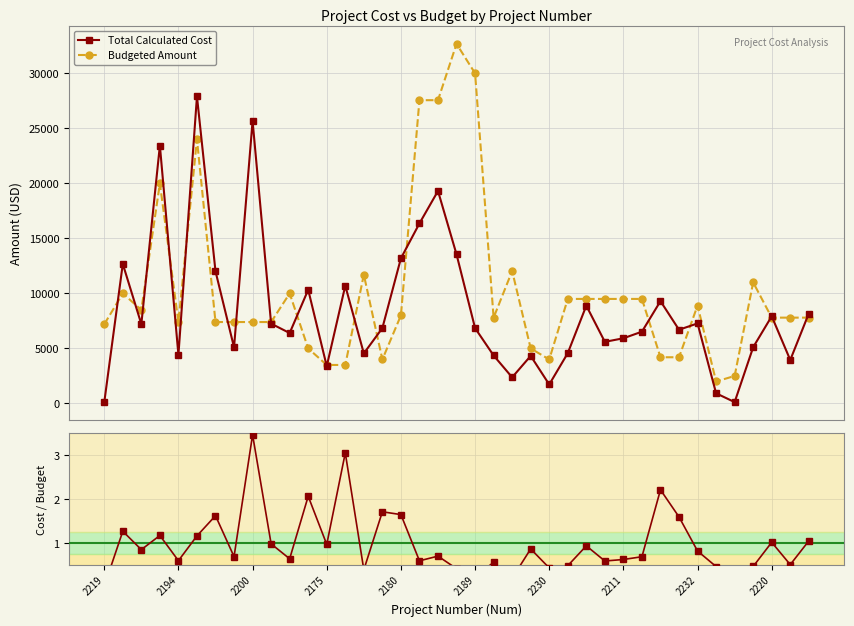

True or false: Budgeted Amount has more than 0 points higher than both neighbors.

True